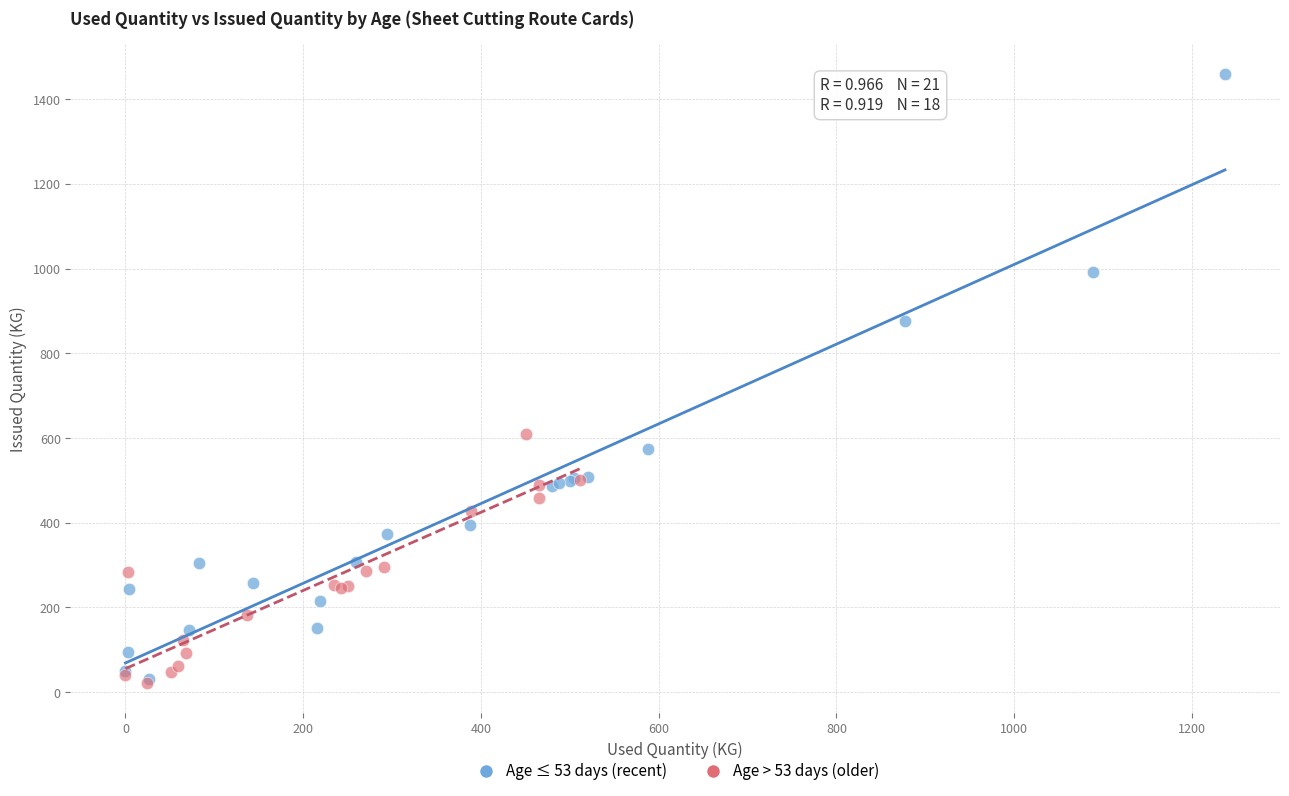

Which series reaches the maximum Y coordinate?

Age ≤ 53 days (recent)